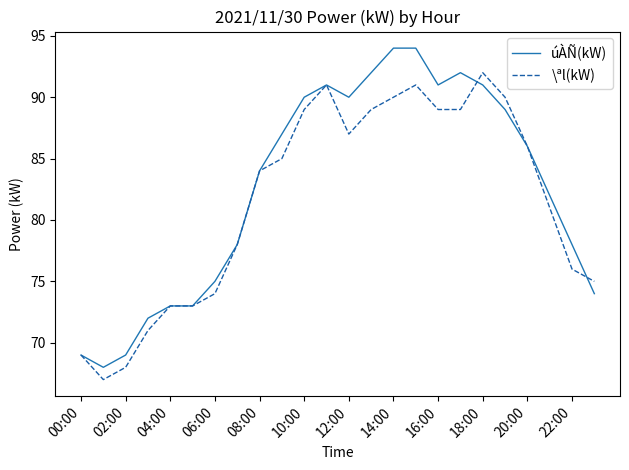

What is the minimum value for \ªl(kW)?

67